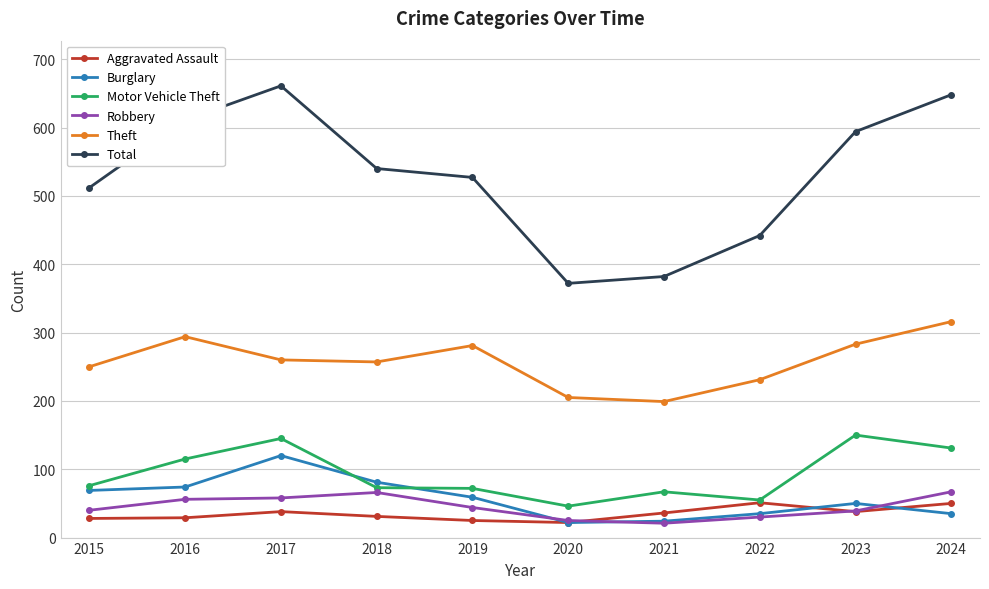

Count the number of data series in this chart.

6